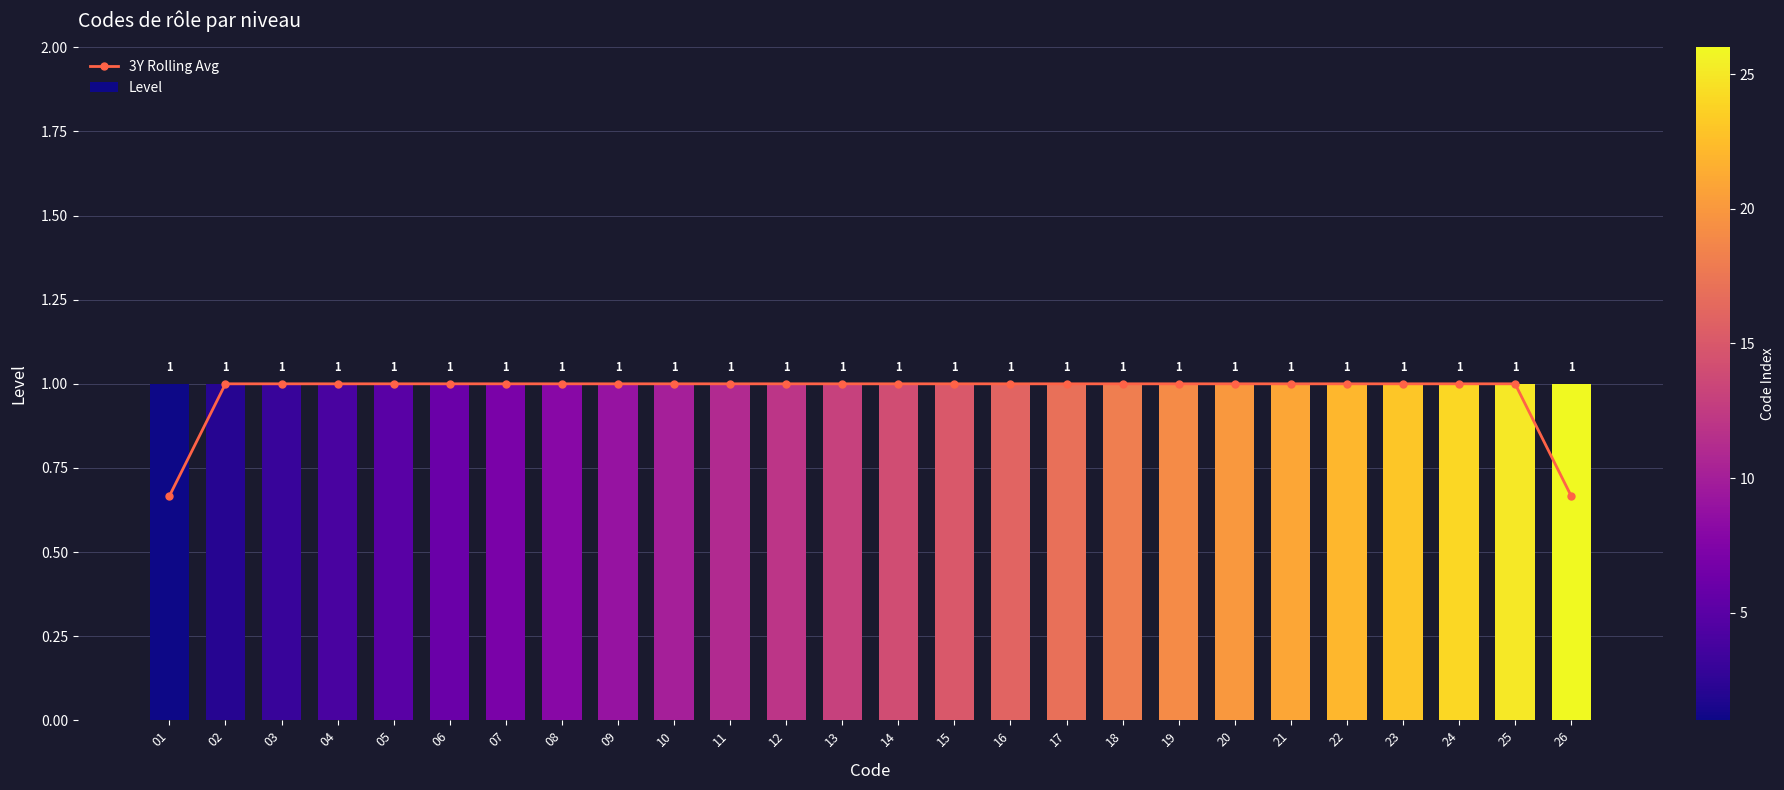

Which series has the largest total across all categories?

Level